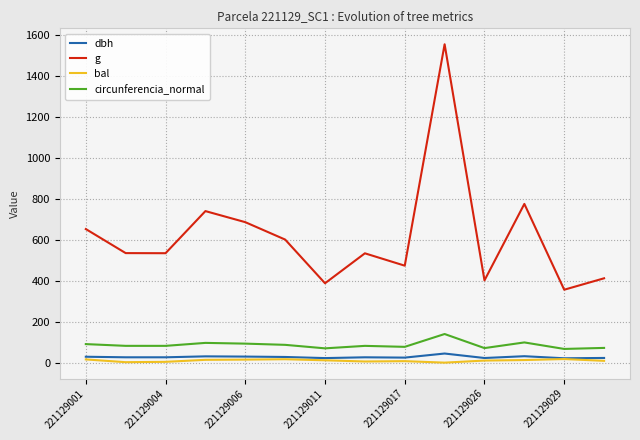

True or false: circunferencia_normal and dbh cross at least once.

False